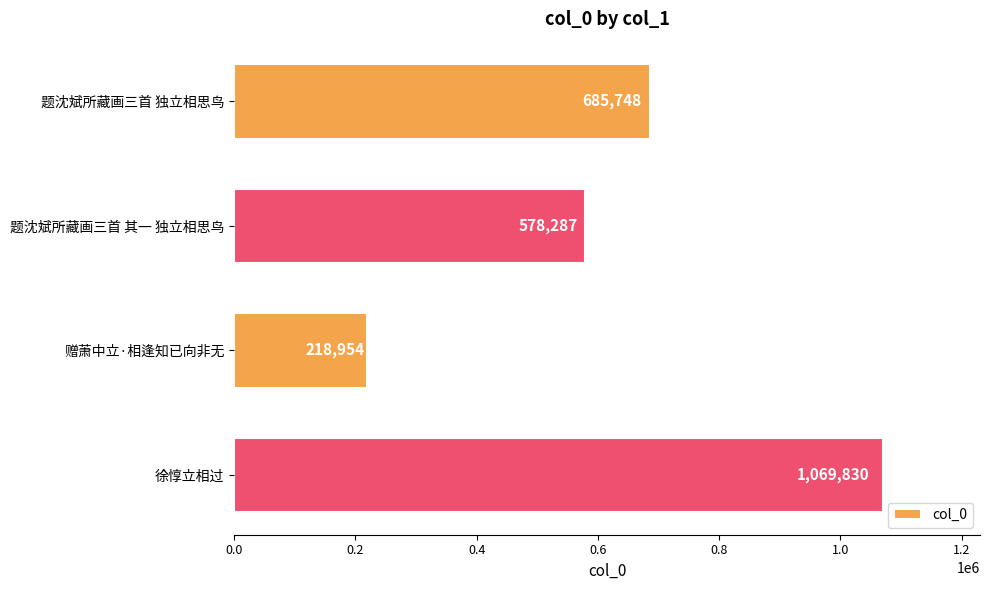

What is the value of the 3rd bar from the top?

218954